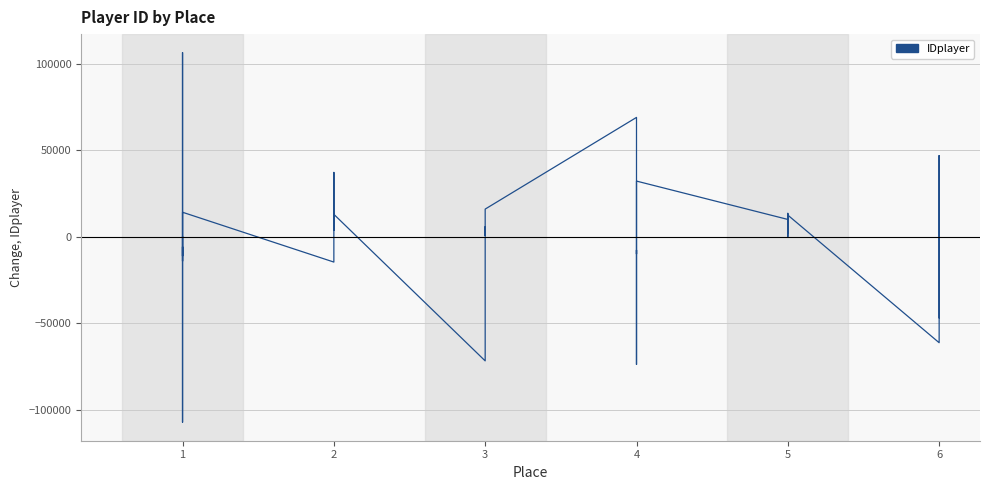

What is the value of the 10th point from the left?

37125